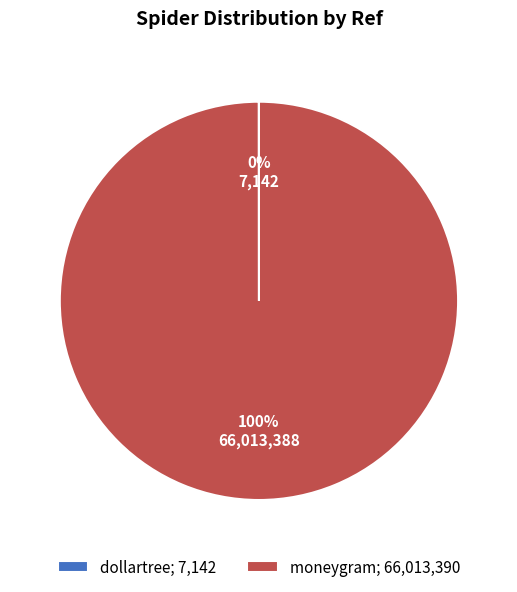

To the nearest percent, what is the average slice percentage?

50%